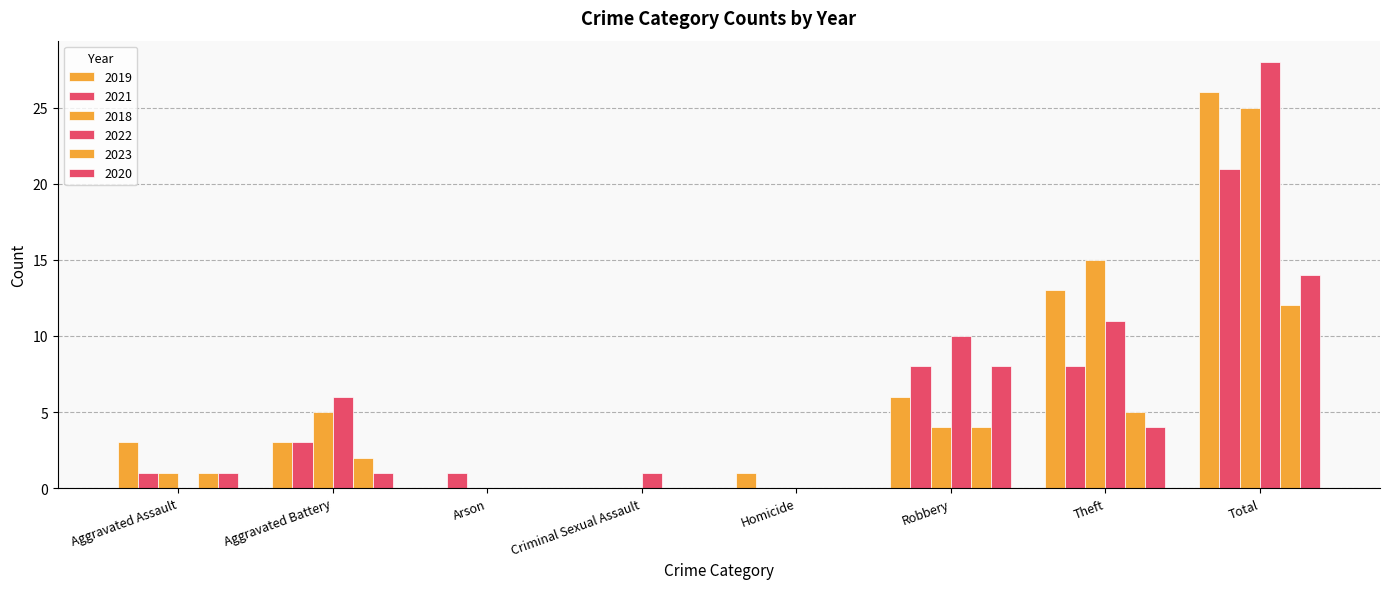

What is the value of the 2018 bar at the 6th from the left?

4